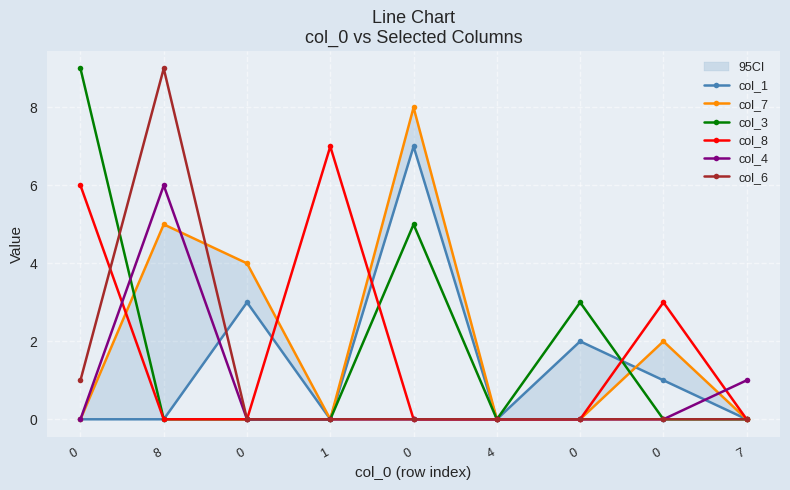

Is the value of col_4 at 7 greater than the value of col_3 at 0?

No